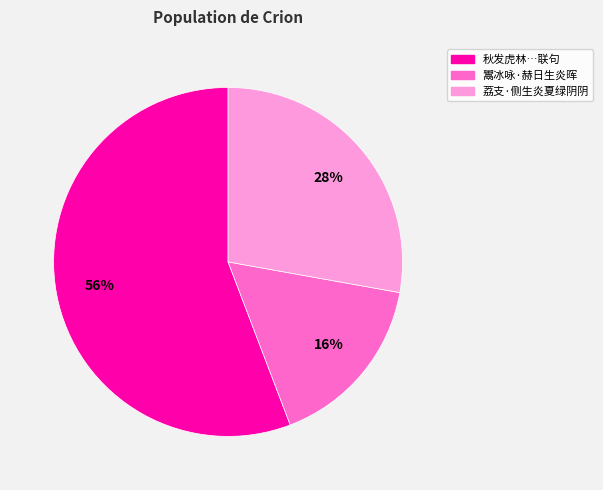

How many slices are in this pie chart?

3